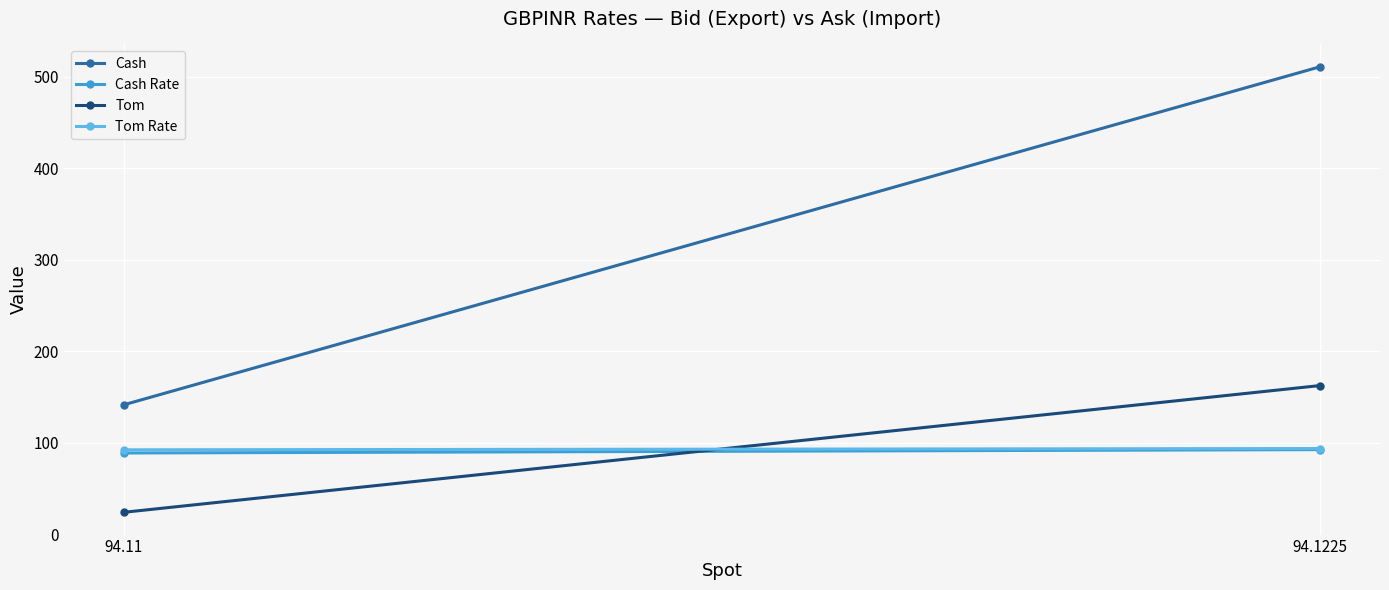

How many values in the Tom Rate series exceed 93?

1